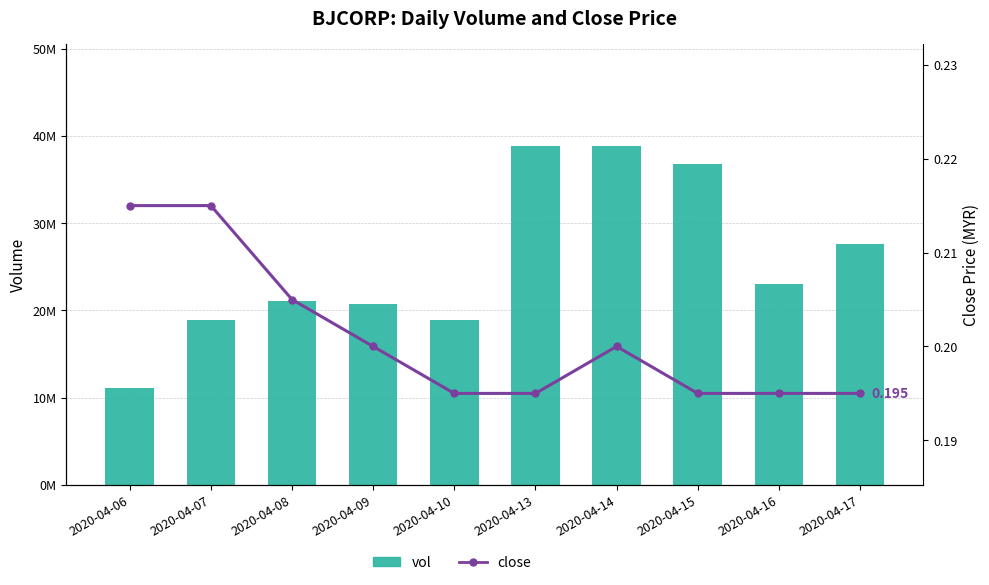

What is the spread (max minus min) of values at 2020-04-09?

20735399.8